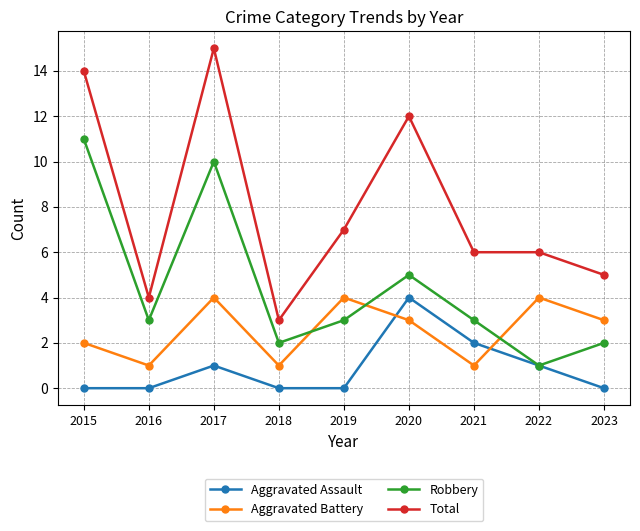

Rank the series by their average value, from highest to lowest.

Total, Robbery, Aggravated Battery, Aggravated Assault